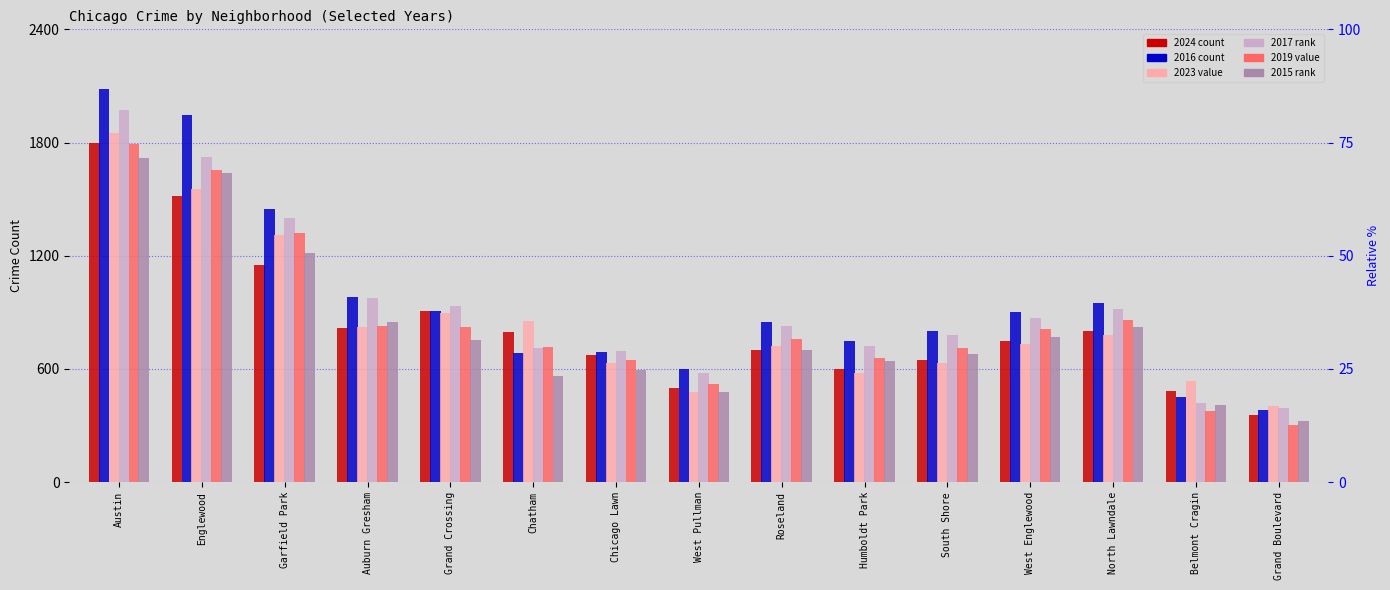

At which category is the sum across all series the highest?

Austin